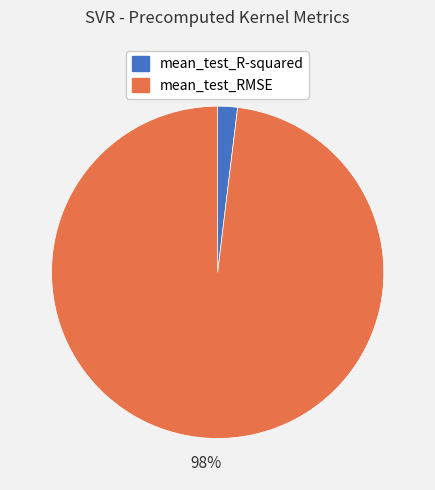

Is it true that mean_test_RMSE is 93% of the pie?

False